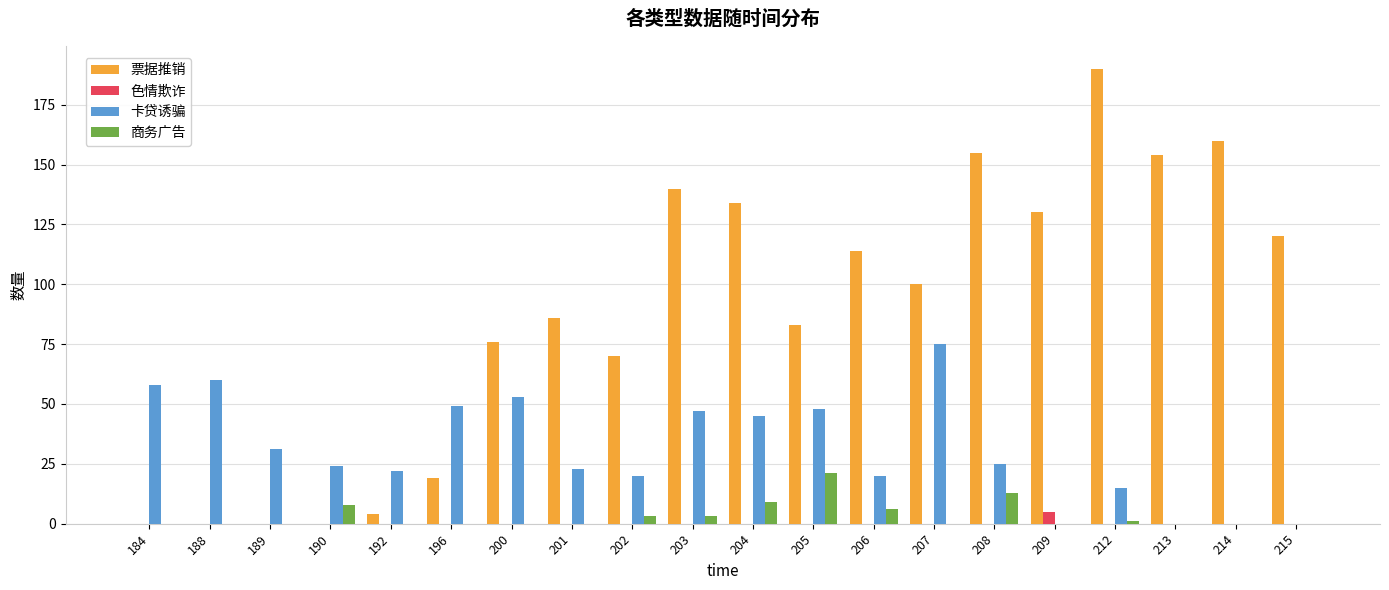

What is the total value across all series at 213?

154